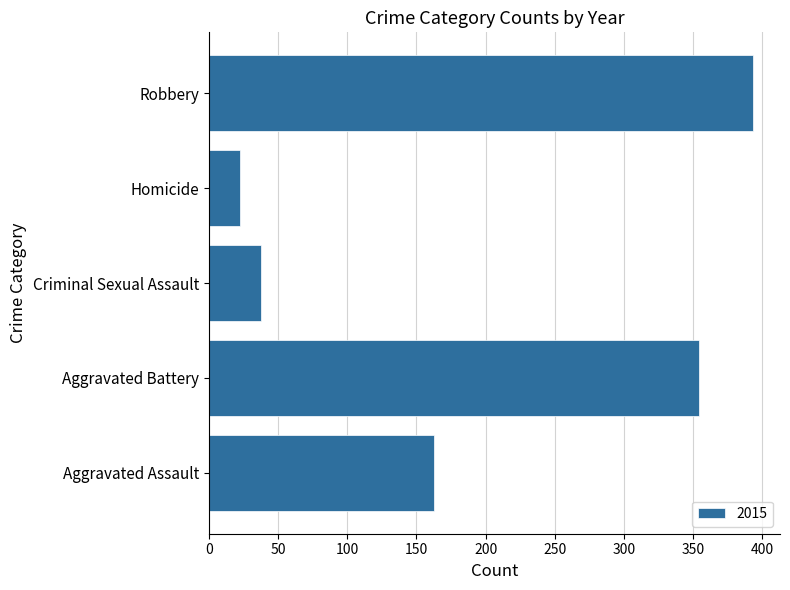

What is the average value?

194